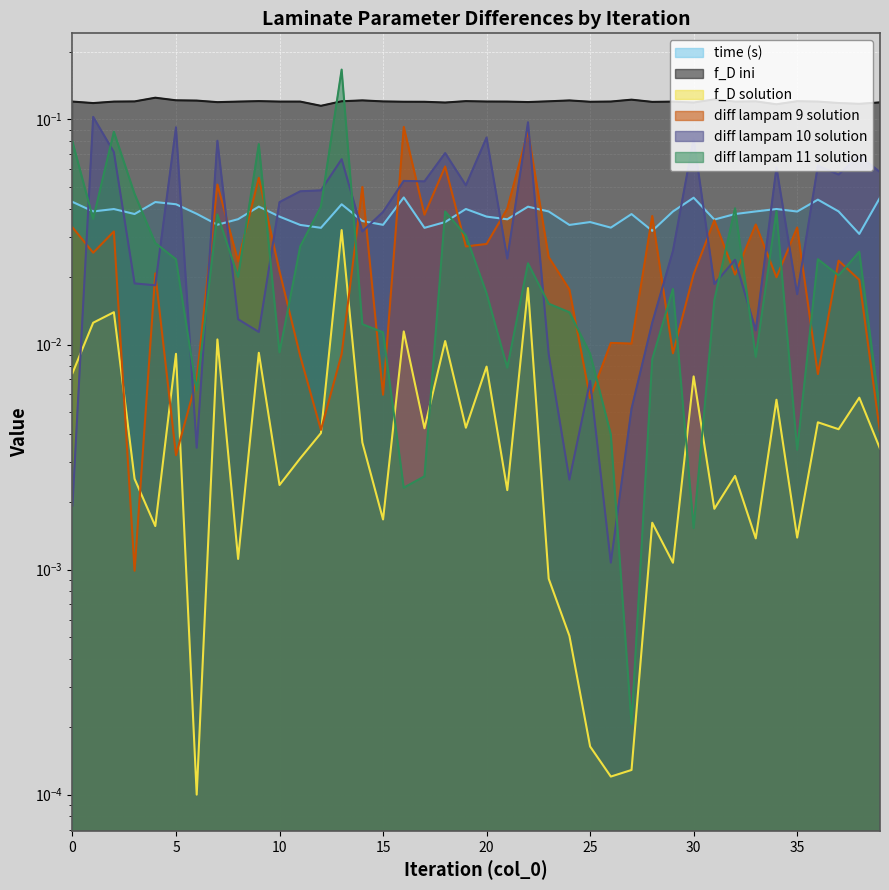

Reading left to right, extract all data points from this chart.

time (s): 0.0	0.0	0.0	0.0	0.0	0.0	0.0	0.0	0.0	0.0	0.0	0.0	0.0	0.0	0.0	0.0	0.0	0.0	0.0	0.0	0.0	0.0	0.0	0.0	0.0	0.0	0.0	0.0	0.0	0.0	0.0	0.0	0.0	0.0	0.0	0.0	0.0	0.0	0.0	0.0
f_D ini: 0.1	0.1	0.1	0.1	0.1	0.1	0.1	0.1	0.1	0.1	0.1	0.1	0.1	0.1	0.1	0.1	0.1	0.1	0.1	0.1	0.1	0.1	0.1	0.1	0.1	0.1	0.1	0.1	0.1	0.1	0.1	0.1	0.1	0.1	0.1	0.1	0.1	0.1	0.1	0.1
f_D solution: 0.0	0.0	0.0	0.0	0.0	0.0	0.0	0.0	0.0	0.0	0.0	0.0	0.0	0.0	0.0	0.0	0.0	0.0	0.0	0.0	0.0	0.0	0.0	0.0	0.0	0.0	0.0	0.0	0.0	0.0	0.0	0.0	0.0	0.0	0.0	0.0	0.0	0.0	0.0	0.0
diff lampam 9 solution: 0.0	0.0	0.0	0.0	0.0	0.0	0.0	0.1	0.0	0.1	0.0	0.0	0.0	0.0	0.1	0.0	0.1	0.0	0.1	0.0	0.0	0.0	0.1	0.0	0.0	0.0	0.0	0.0	0.0	0.0	0.0	0.0	0.0	0.0	0.0	0.0	0.0	0.0	0.0	0.0
diff lampam 10 solution: 0.0	0.1	0.1	0.0	0.0	0.1	0.0	0.1	0.0	0.0	0.0	0.0	0.0	0.1	0.0	0.0	0.1	0.1	0.1	0.1	0.1	0.0	0.1	0.0	0.0	0.0	0.0	0.0	0.0	0.0	0.1	0.0	0.0	0.0	0.1	0.0	0.1	0.1	0.1	0.1
diff lampam 11 solution: 0.1	0.0	0.1	0.0	0.0	0.0	0.0	0.0	0.0	0.1	0.0	0.0	0.0	0.2	0.0	0.0	0.0	0.0	0.0	0.0	0.0	0.0	0.0	0.0	0.0	0.0	0.0	0.0	0.0	0.0	0.0	0.0	0.0	0.0	0.0	0.0	0.0	0.0	0.0	0.0